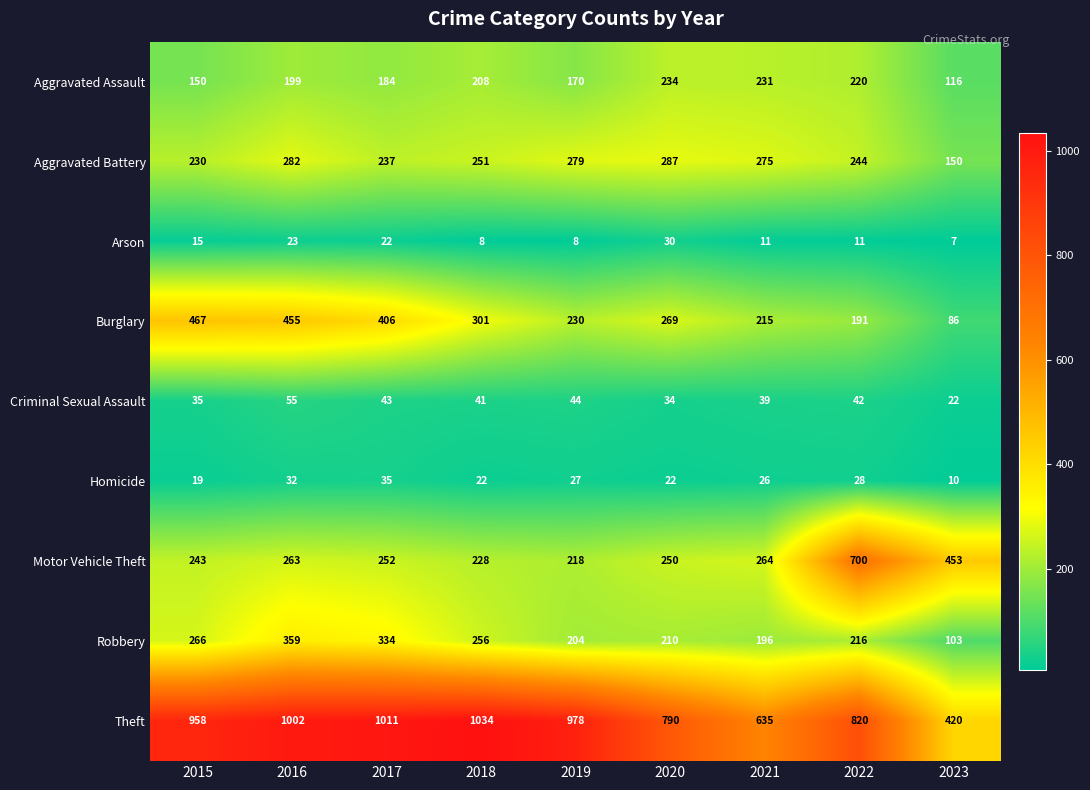

Is it true that Arson equals 21 at 2015?

False